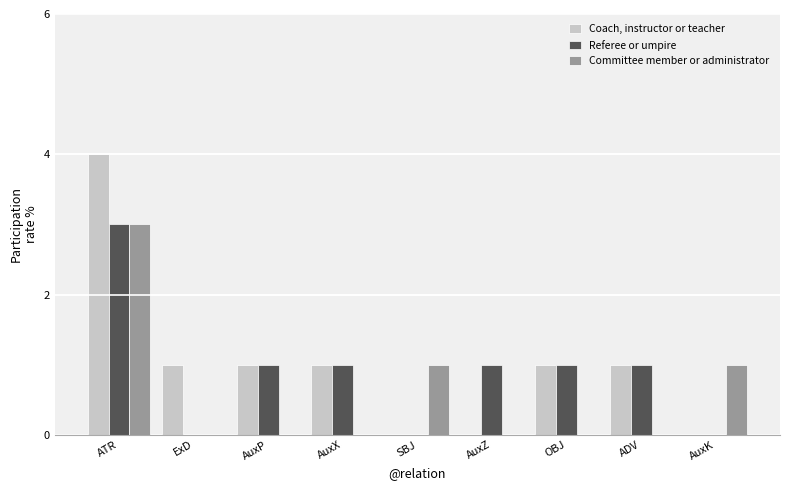

At which label does Referee or umpire reach its peak?

ATR